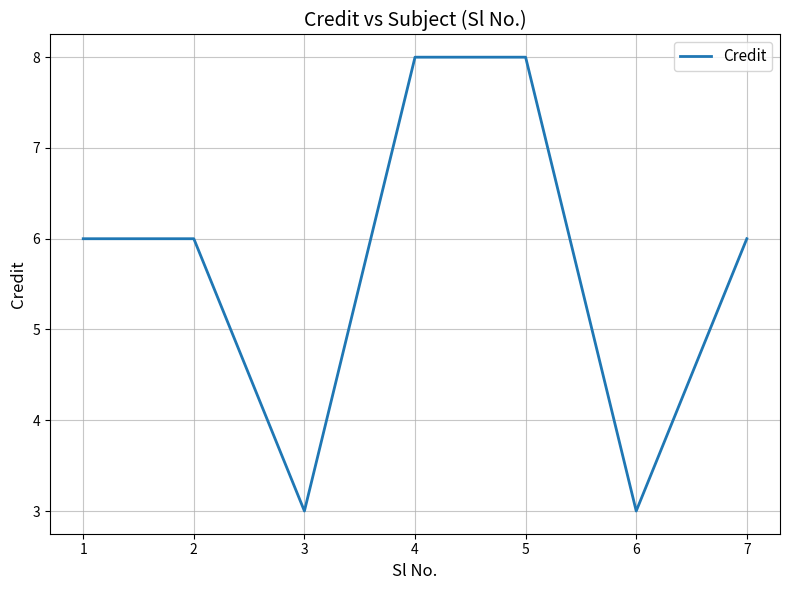

What is the greatest value displayed?

8